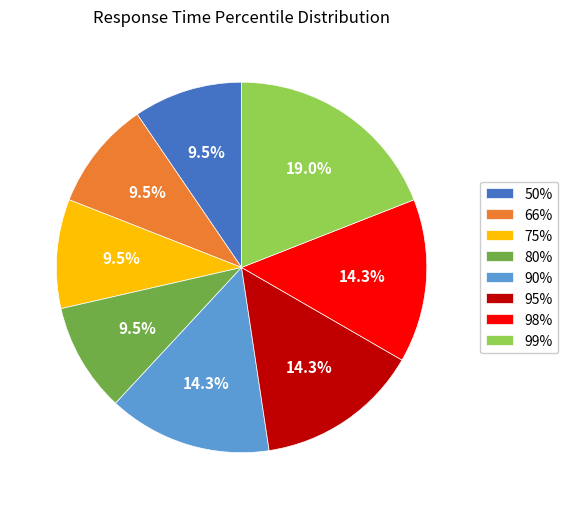

Does 90% account for over 50% of the chart?

No